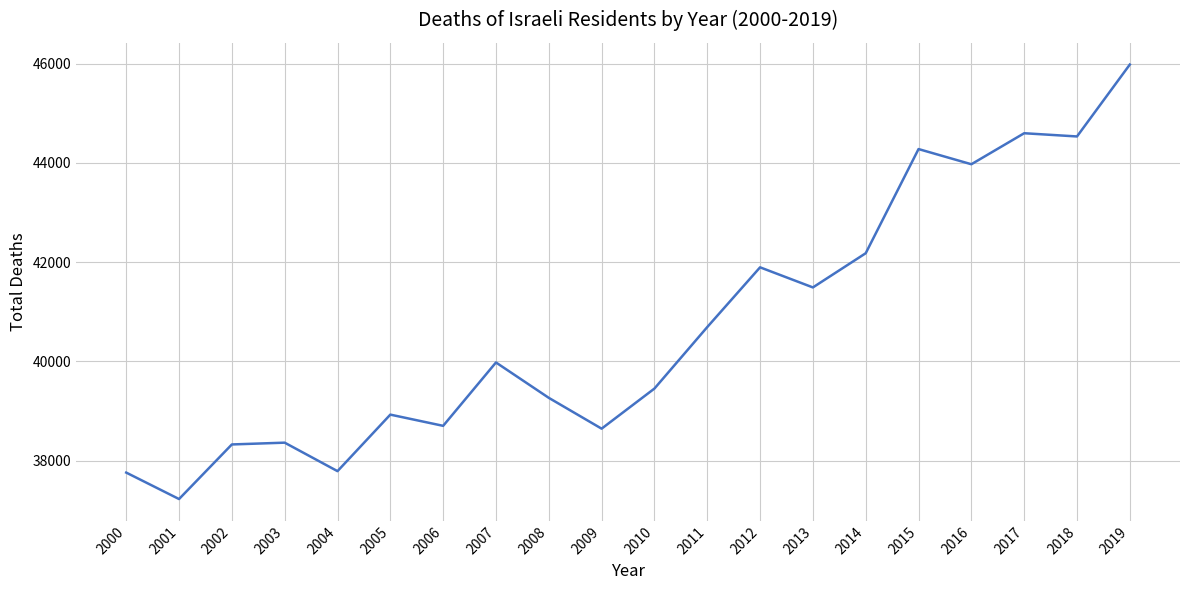

What is the difference between the maximum and minimum values?

8755